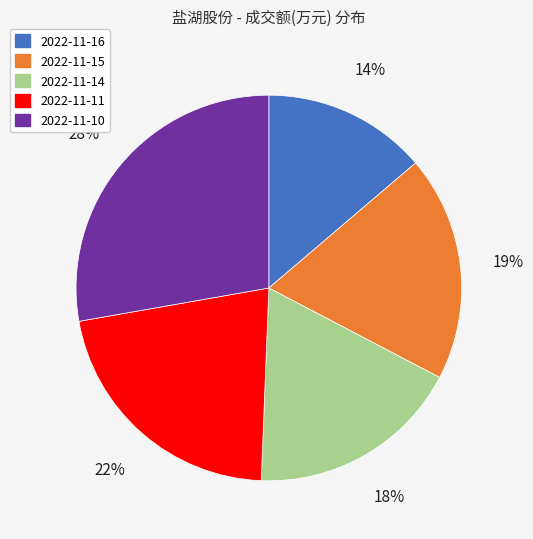

Does any single category account for the majority?

No